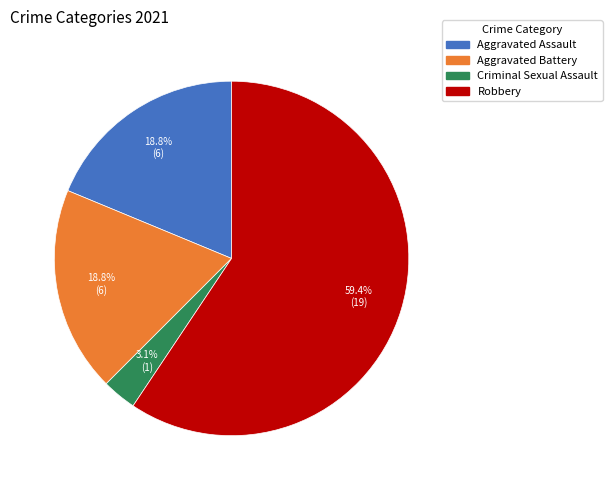

Combined, what portion of the pie is Aggravated Battery and Criminal Sexual Assault?

21.9%